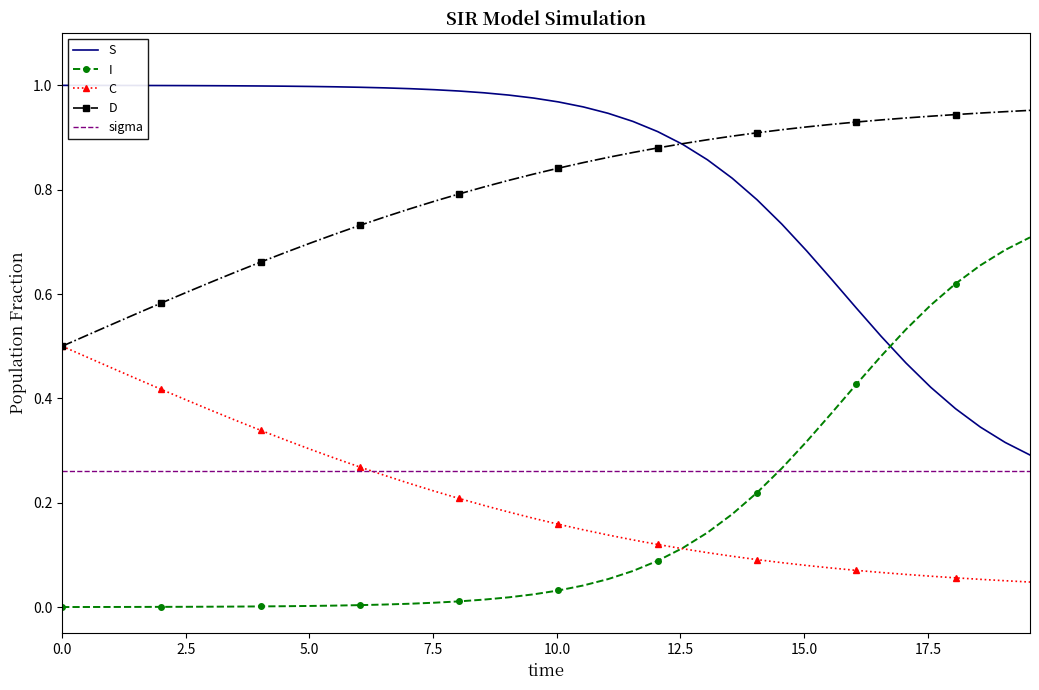

How many times do C and sigma cross each other?

1